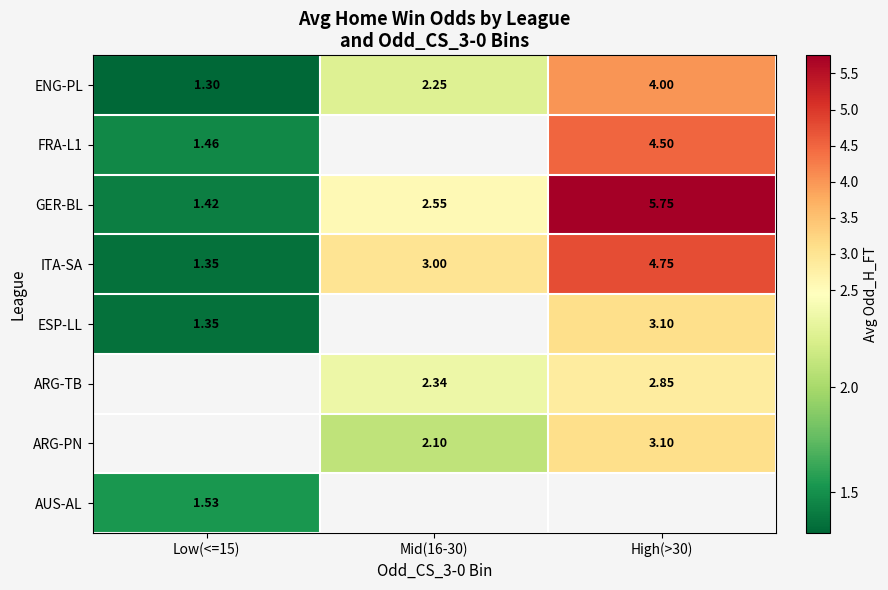

Which has a higher value, Mid(16-30) or Low(<=15)?

Mid(16-30)